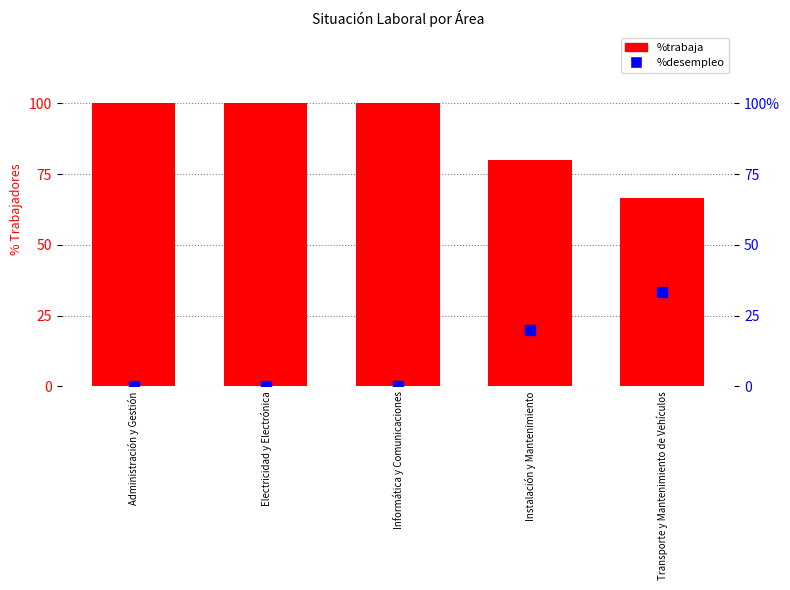

What are all the series names shown in the legend?

%trabaja, %desempleo